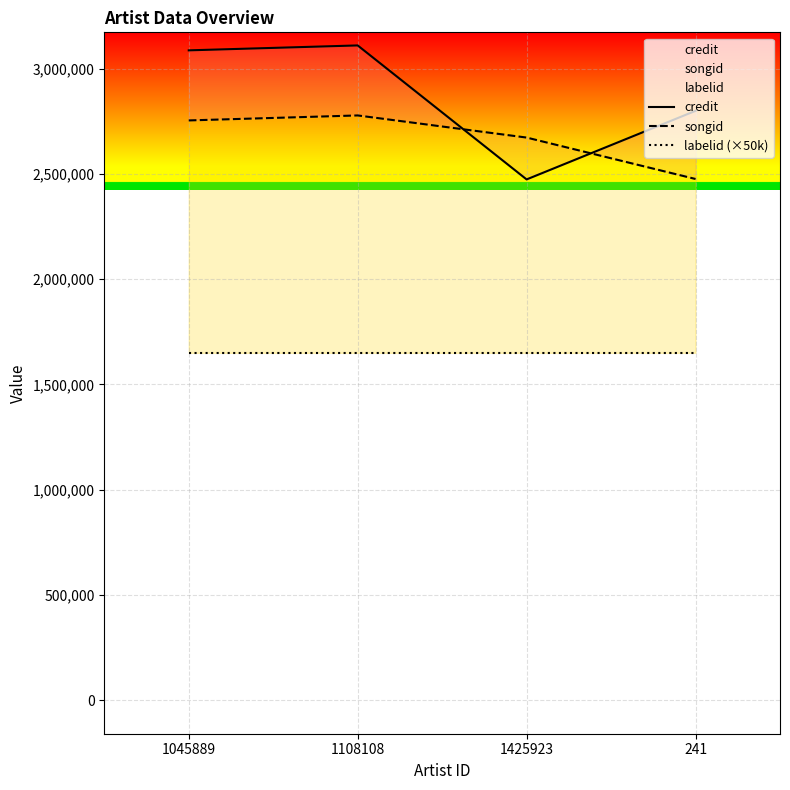

What is the average value of the credit series?

2867160